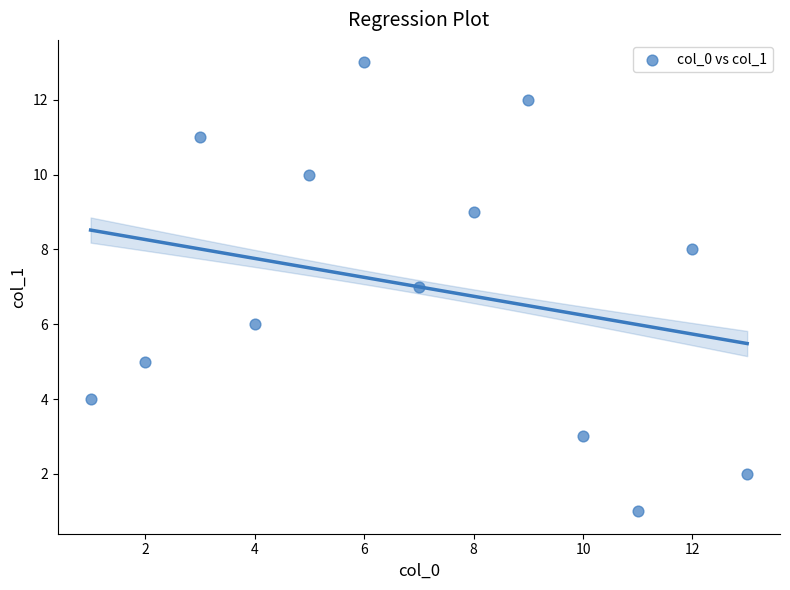

What is the range of Y values (max minus min)?

12